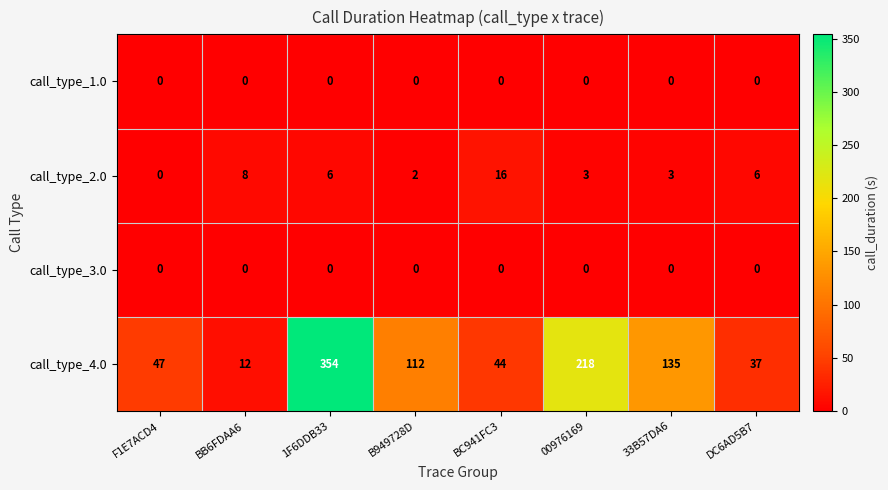

What is the sum of all call_type_2.0 values?

44